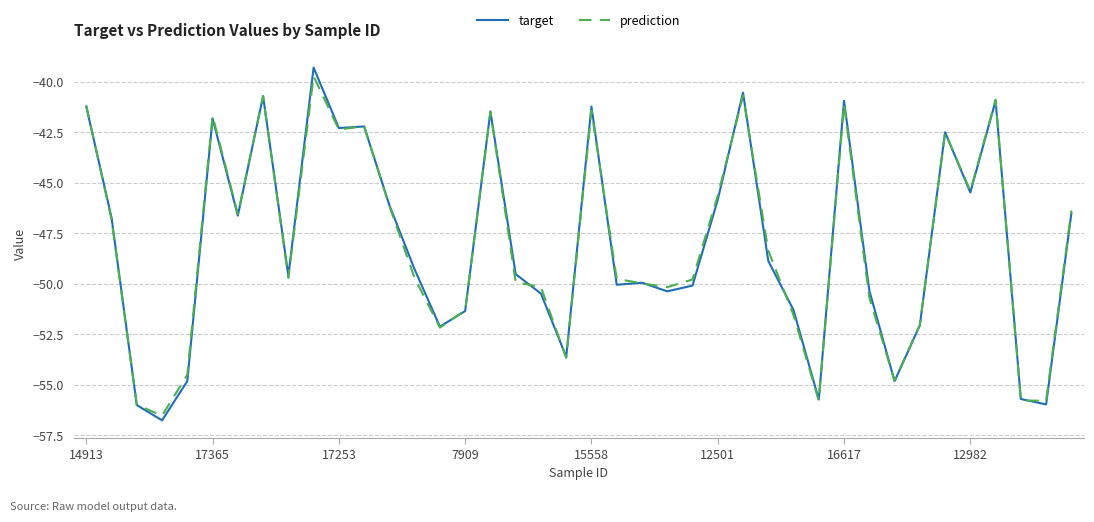

What is the maximum value for target?

-39.3